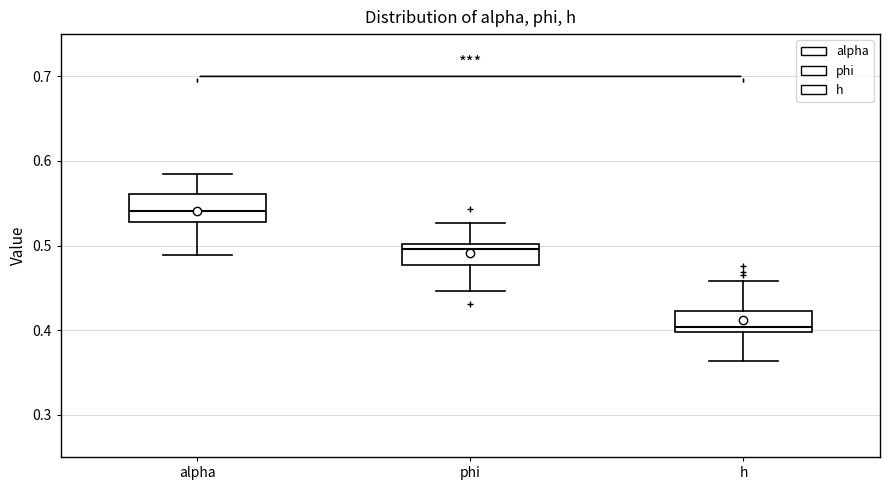

Reading left to right, read every box against the y-axis: the position of its median line, the range the box covers, and the ends of its whiskers. The values are not printed on the chart, so give them approximately, as read against the axis.

alpha: median 0.54, box 0.53 to 0.56, whiskers 0.49 to 0.58
phi: median 0.50 (just below the box's upper edge), box 0.48 to 0.50, whiskers 0.45 to 0.53
h: median 0.40 (just above the box's lower edge), box 0.40 to 0.42, whiskers 0.36 to 0.46